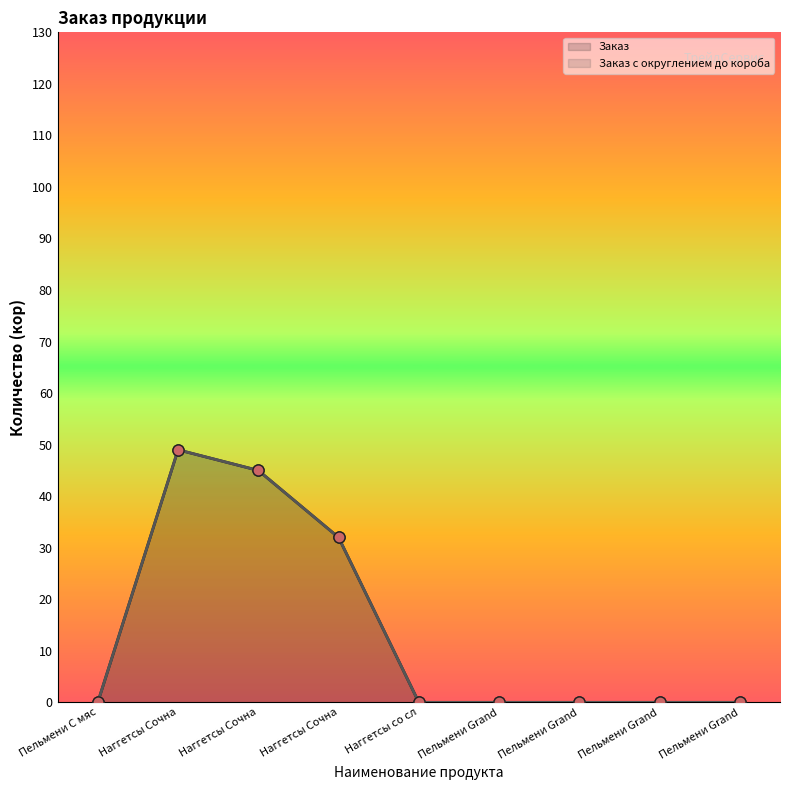

Which category has the highest value in the Заказ с округлением до короба series?

Наггетсы Сочна